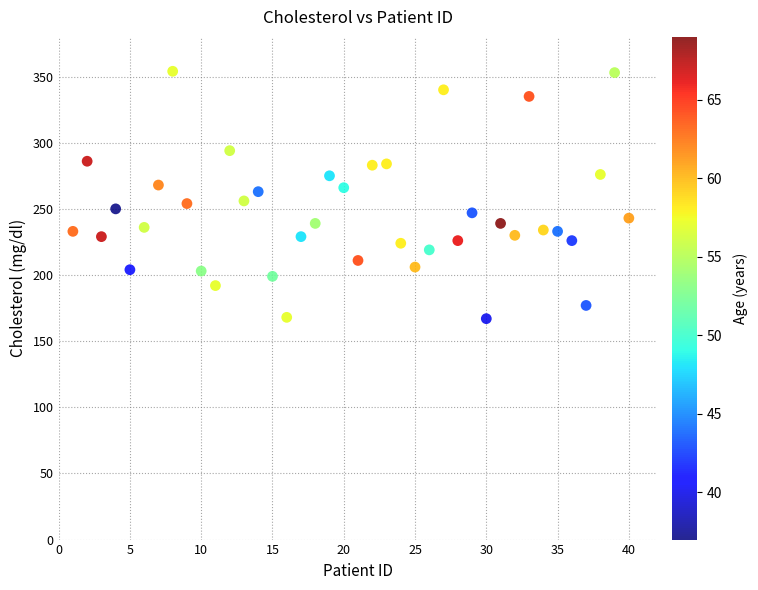

What is the range of X values (max minus min)?

39